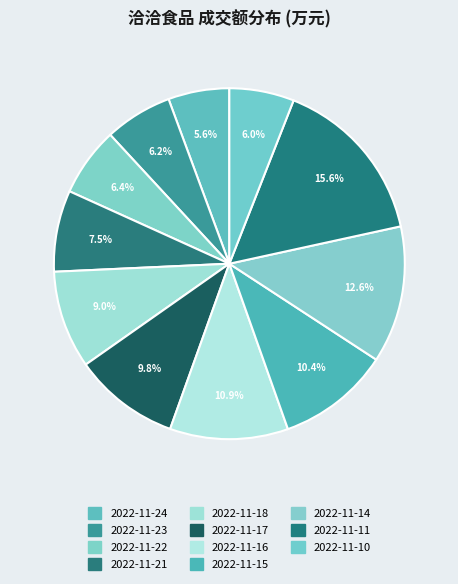

The 2022-11-23 slice represents 6% of the pie. True or false?

True